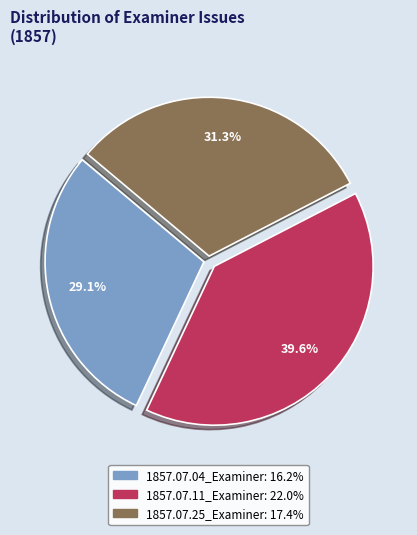

True or false: 1857.07.11_Examiner accounts for 34% of the total.

False